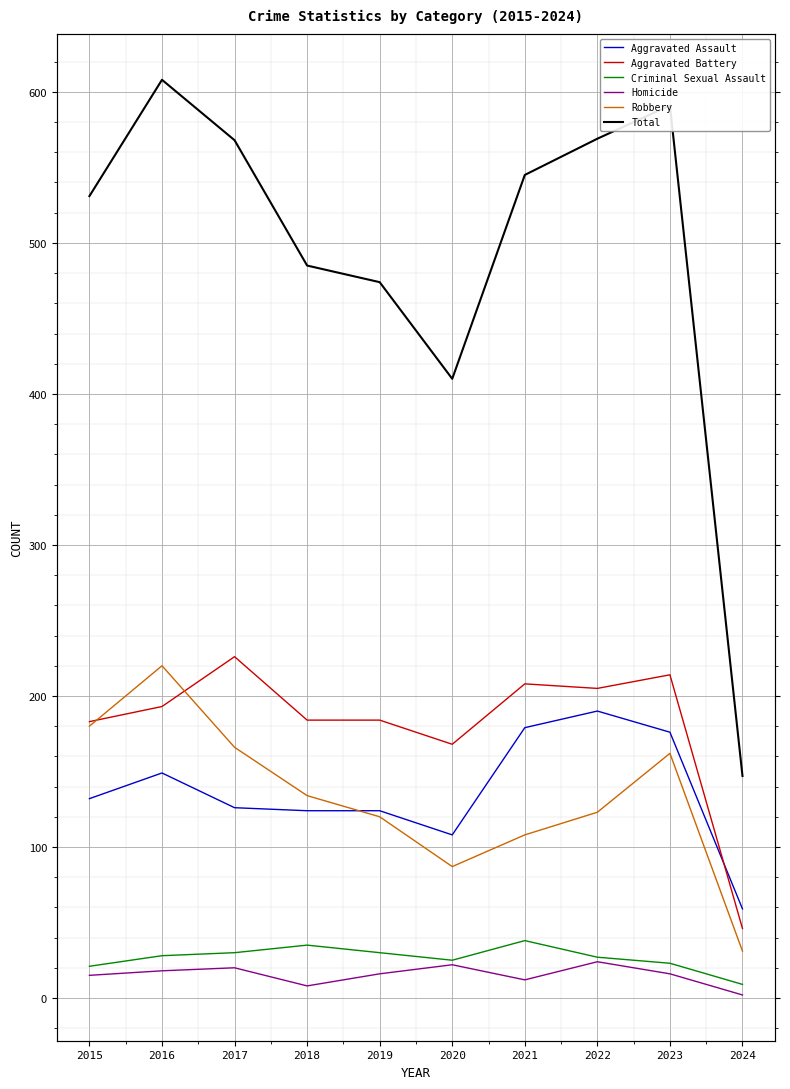

Rank the series by their maximum value, from highest to lowest.

Total, Aggravated Battery, Robbery, Aggravated Assault, Criminal Sexual Assault, Homicide